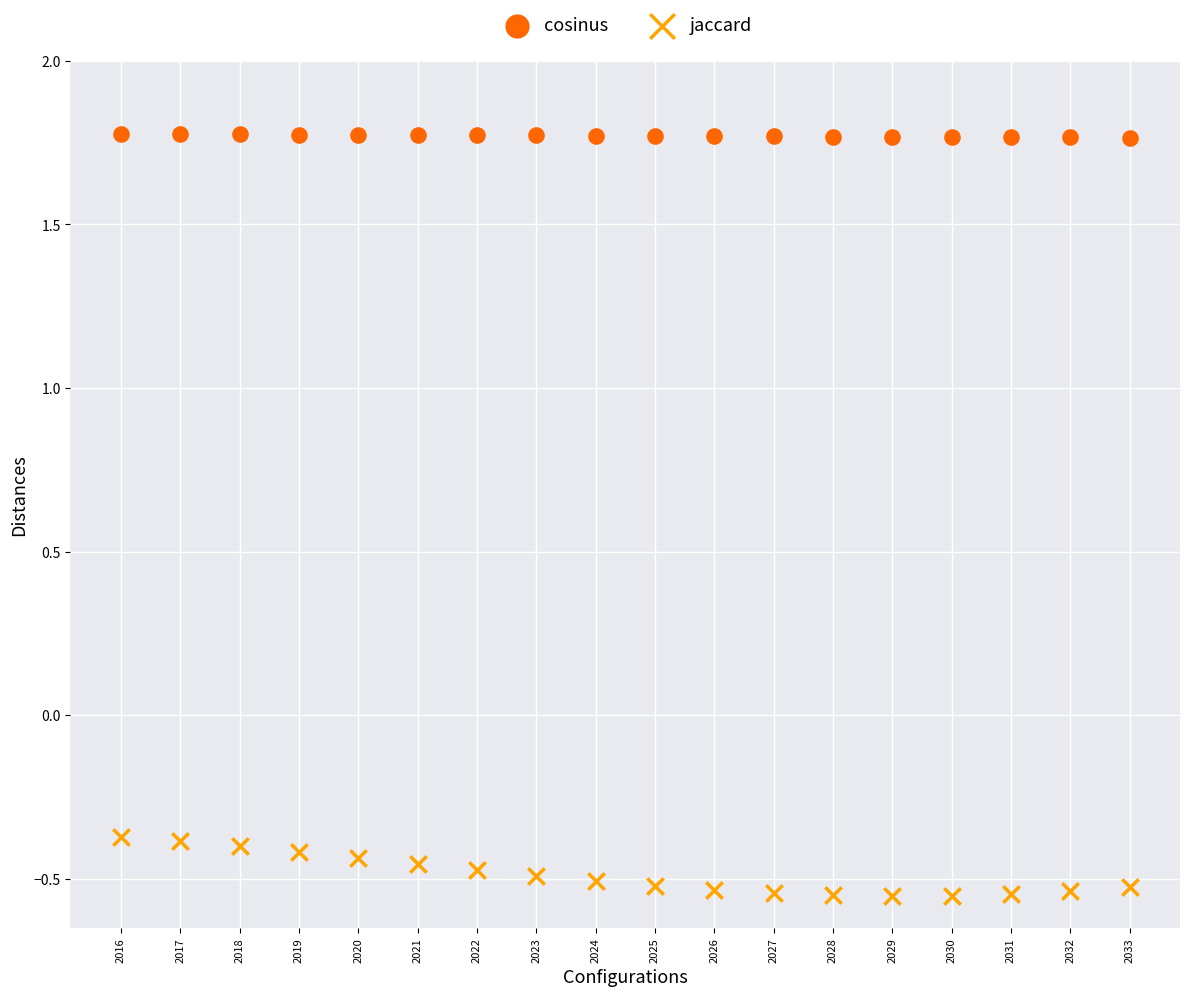

Across all data points, what is the range of Y values (max minus min)?

2.3